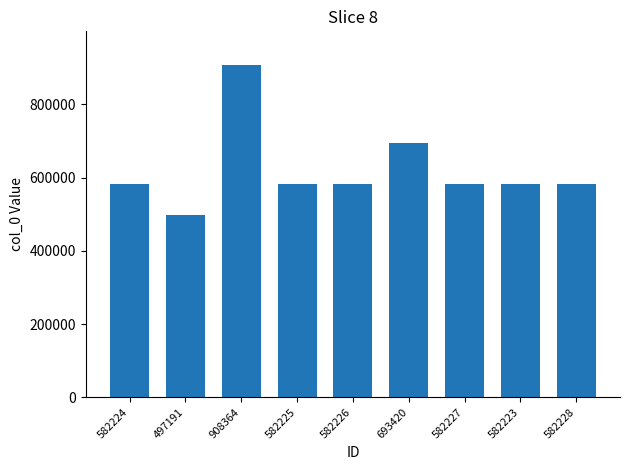

Approximately how many times larger is the value at 582226 compared to 908364?

0.6